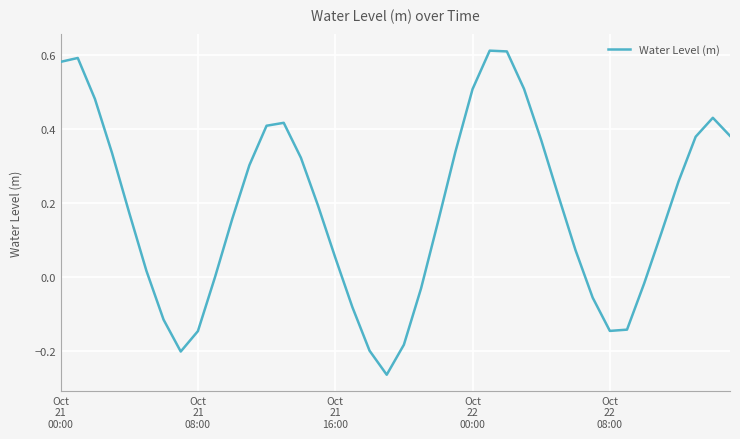

How many lines are shown in the chart?

1